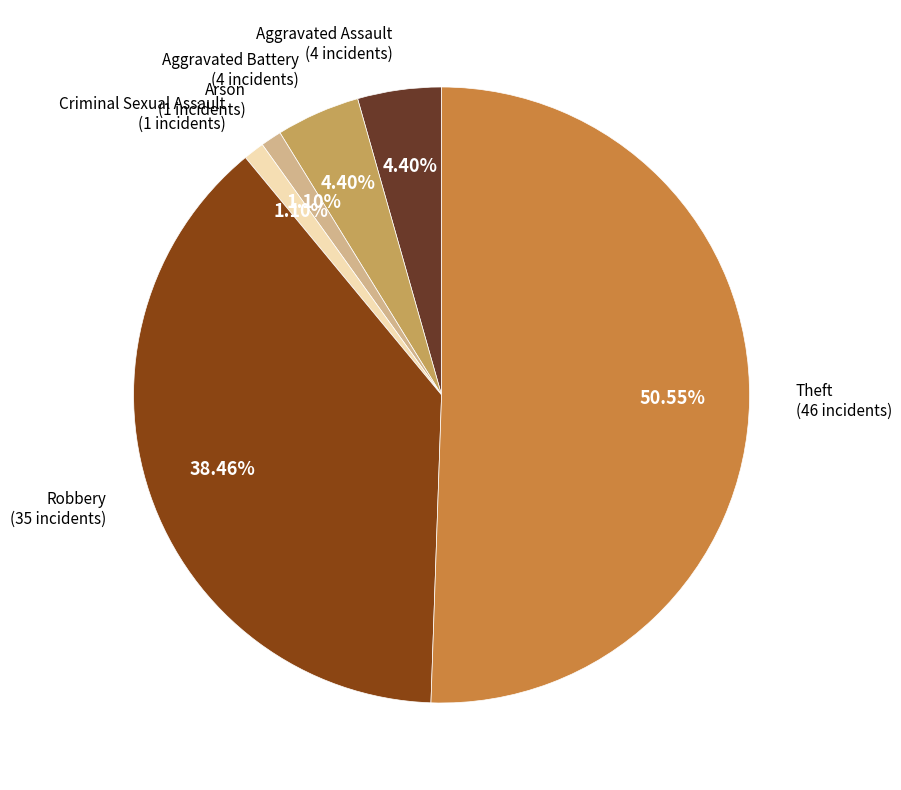

Which has a higher value, Aggravated Assault or Robbery?

Robbery